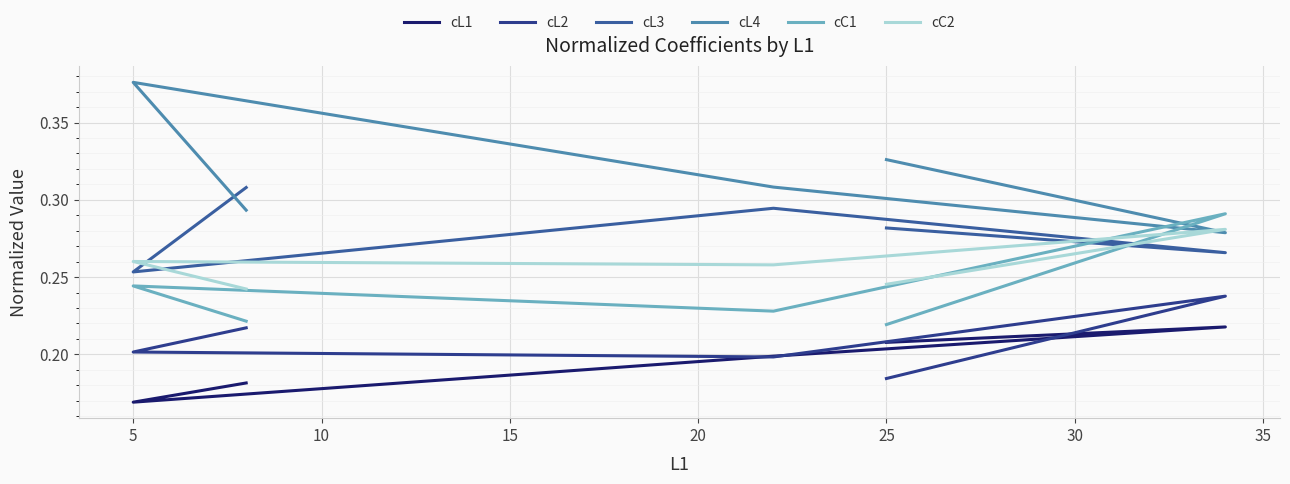

What is the smallest value displayed?

0.2